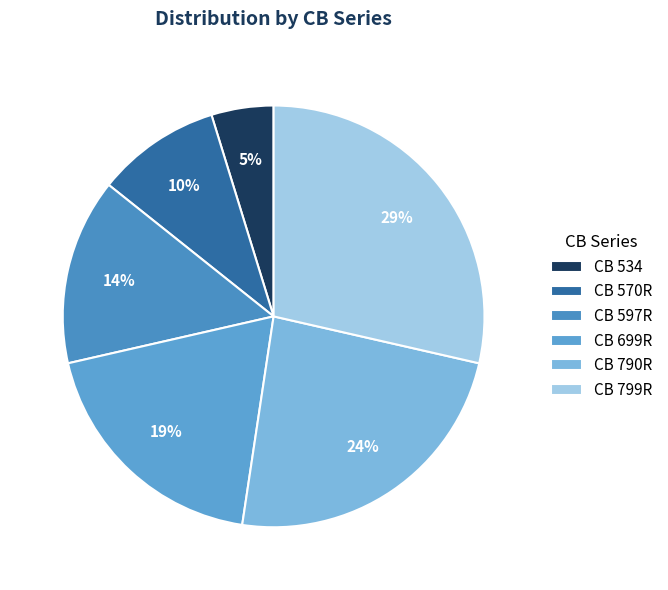

Combined, what portion of the pie is CB 570R and CB 790R?

33.3%